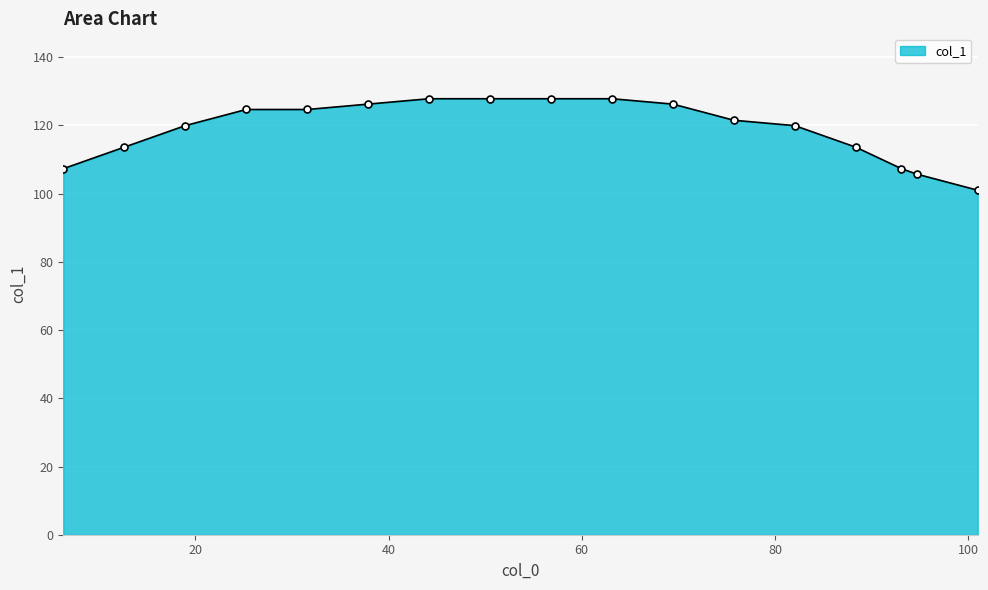

How many lines are shown in the chart?

1